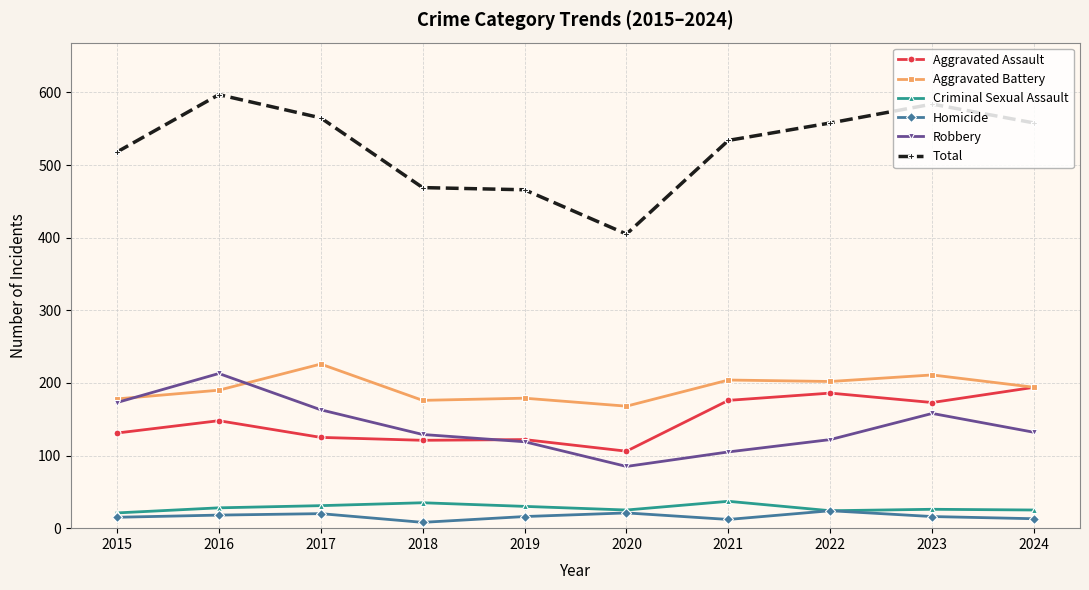

True or false: Robbery and Total cross at least once.

False